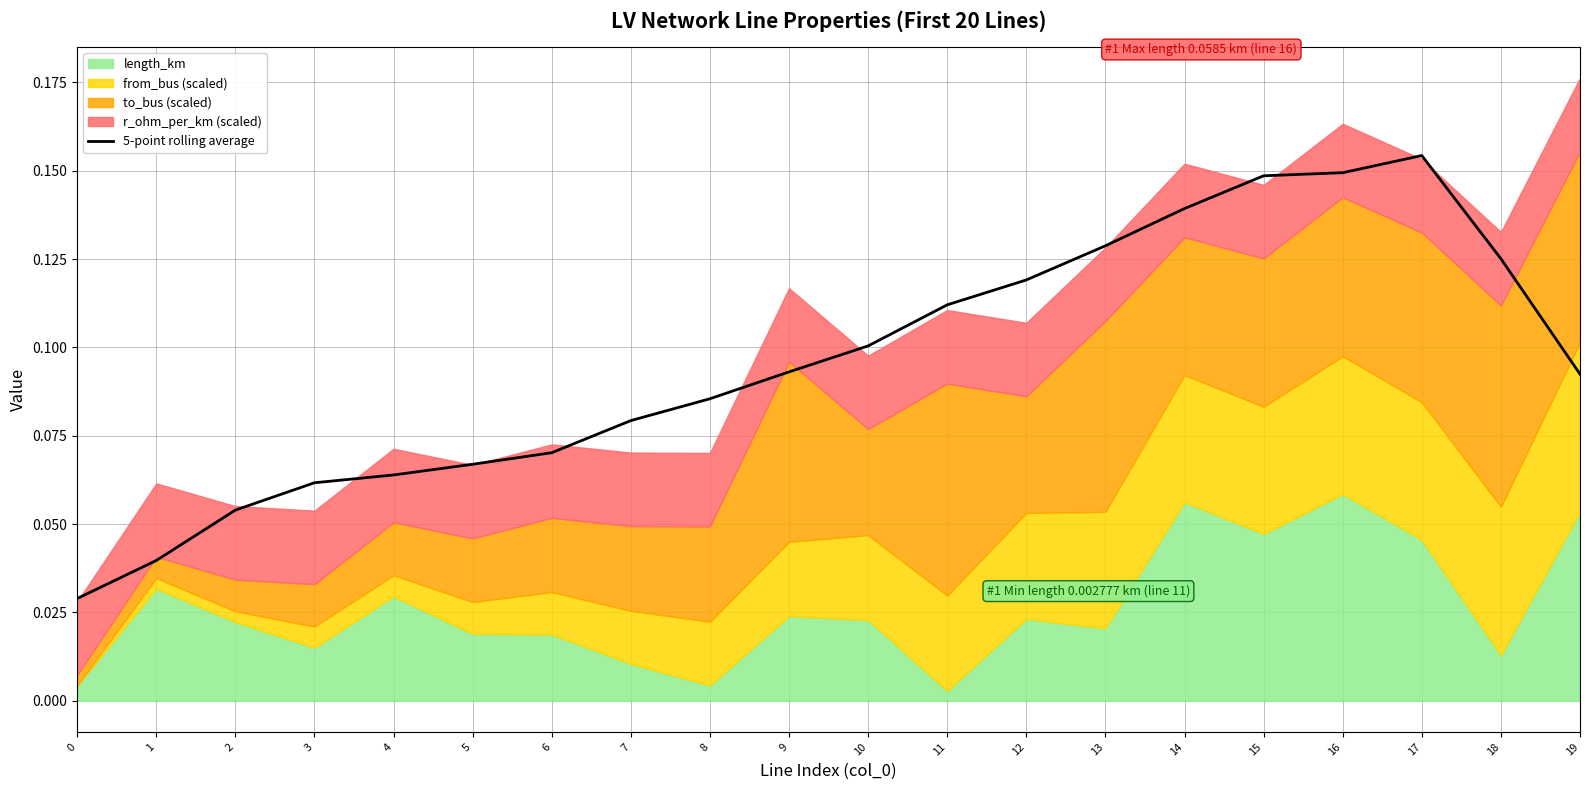

The value at 9 is 0.0. True or false?

False